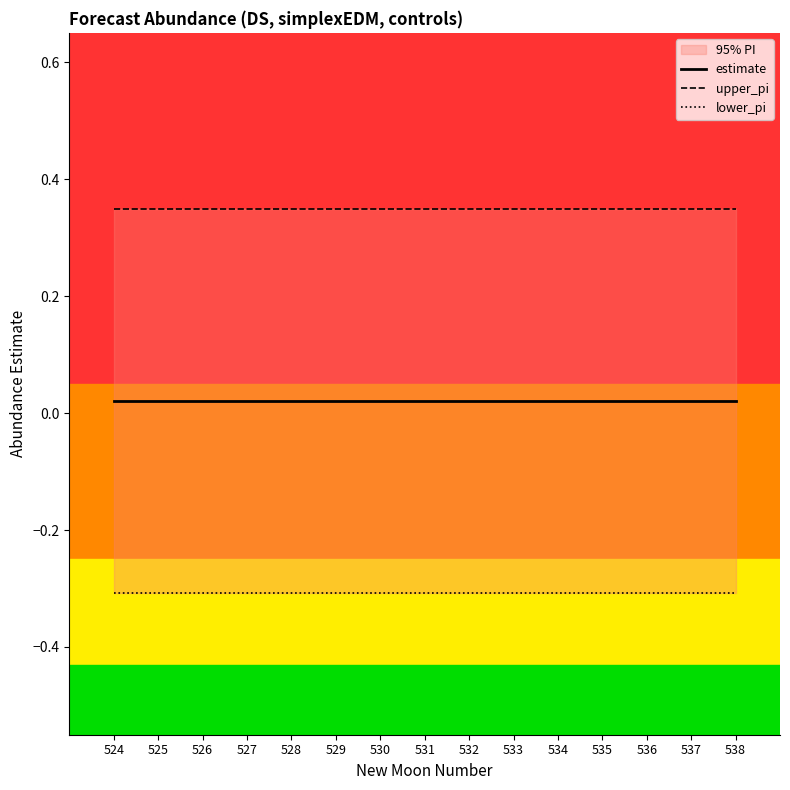

The lower_pi series shows -0.3 at 524. True or false?

True